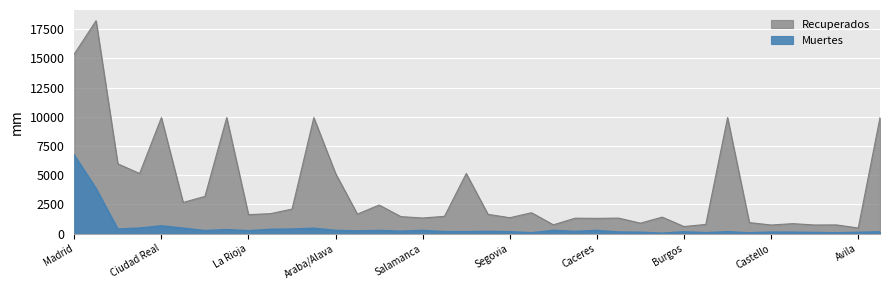

Reading left to right, list all the values displayed in this chart.

Recuperados: 15369	18223	5973	5145	9927	2668	3186	9927	1626	1707	2098	9927	5145	1670	2446	1456	1338	1480	5145	1650	1363	1788	756	1321	1304	1328	896	1411	607	788	9927	945	739	854	740	747	481	9927
Muertes: 6724	3855	384	467	659	464	252	338	246	357	383	454	274	223	263	201	267	168	161	182	158	67	273	181	266	132	111	30	149	72	157	59	124	115	90	62	104	147